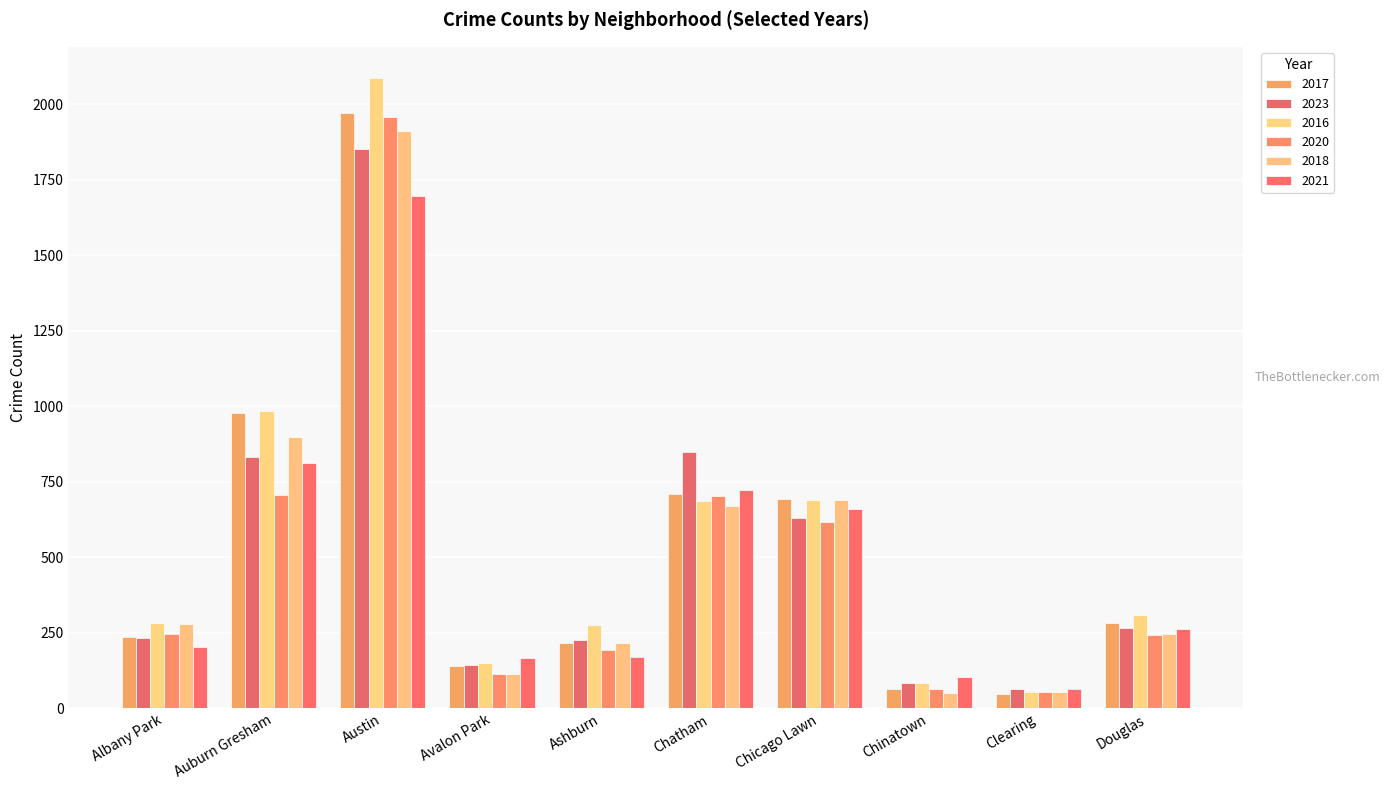

Which series has the largest total across all categories?

2016